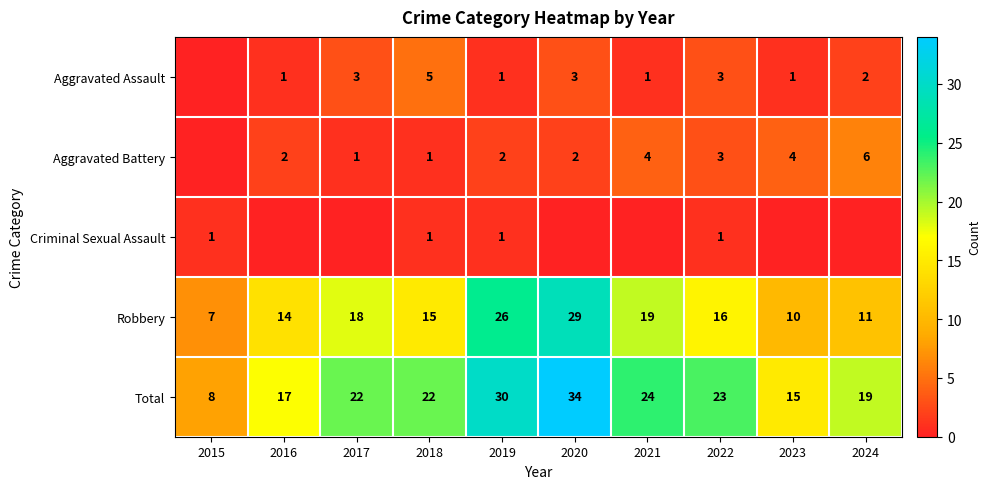

What is the difference between the highest and lowest values at 2024?

19